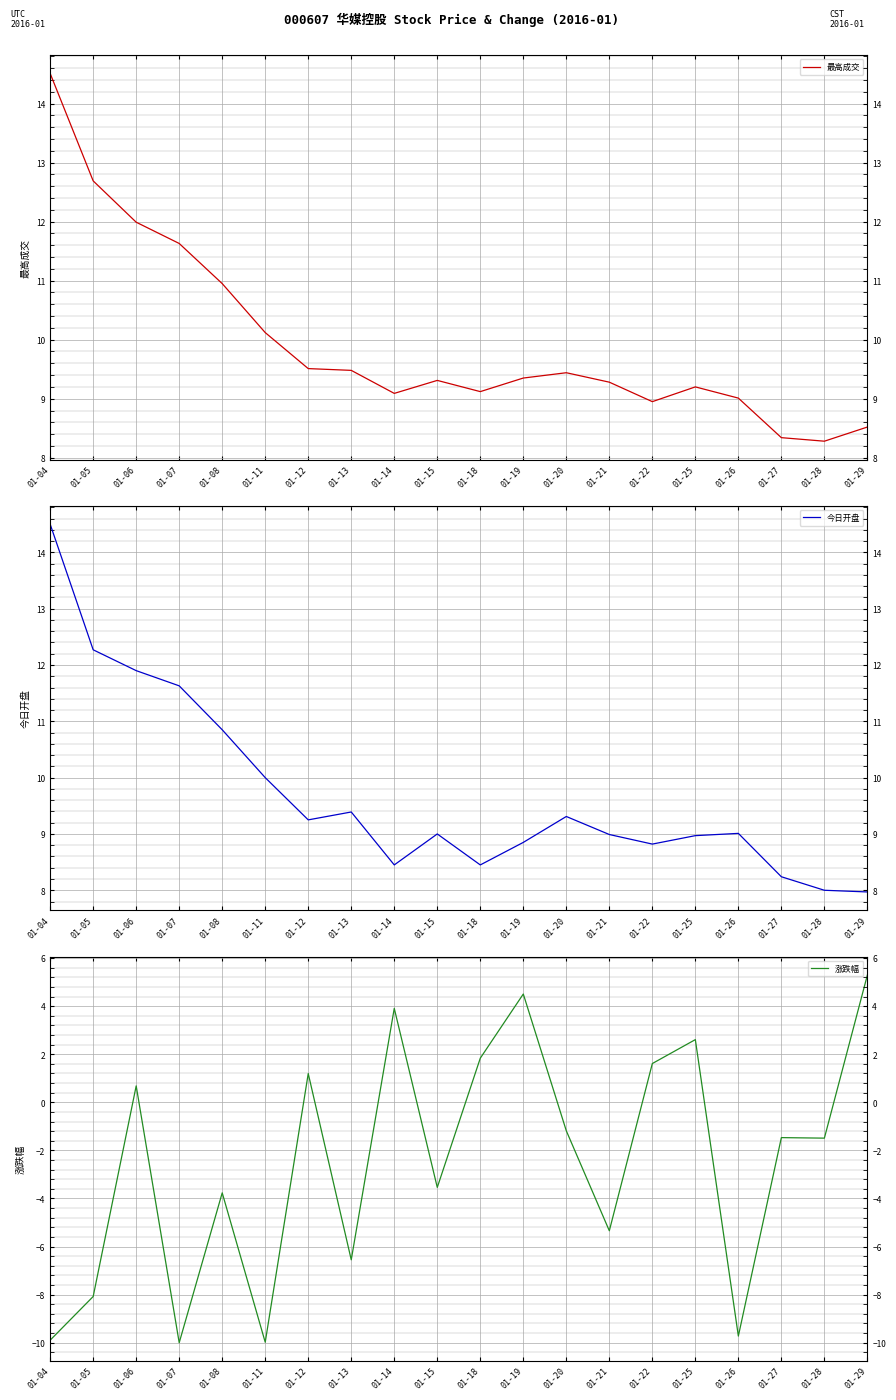

True or false: 最高成交 has more than 1 points higher than both neighbors.

True